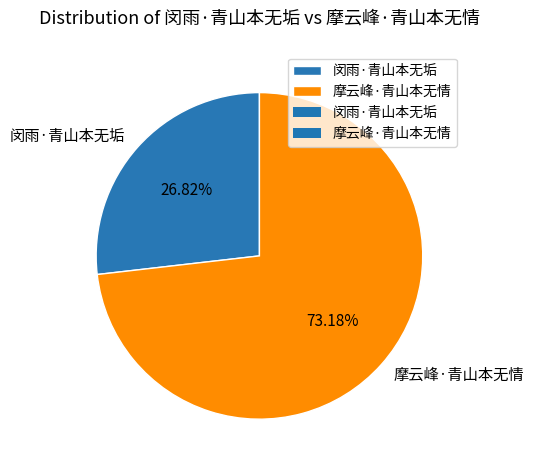

Which slice is the smallest?

闵雨·青山本无垢